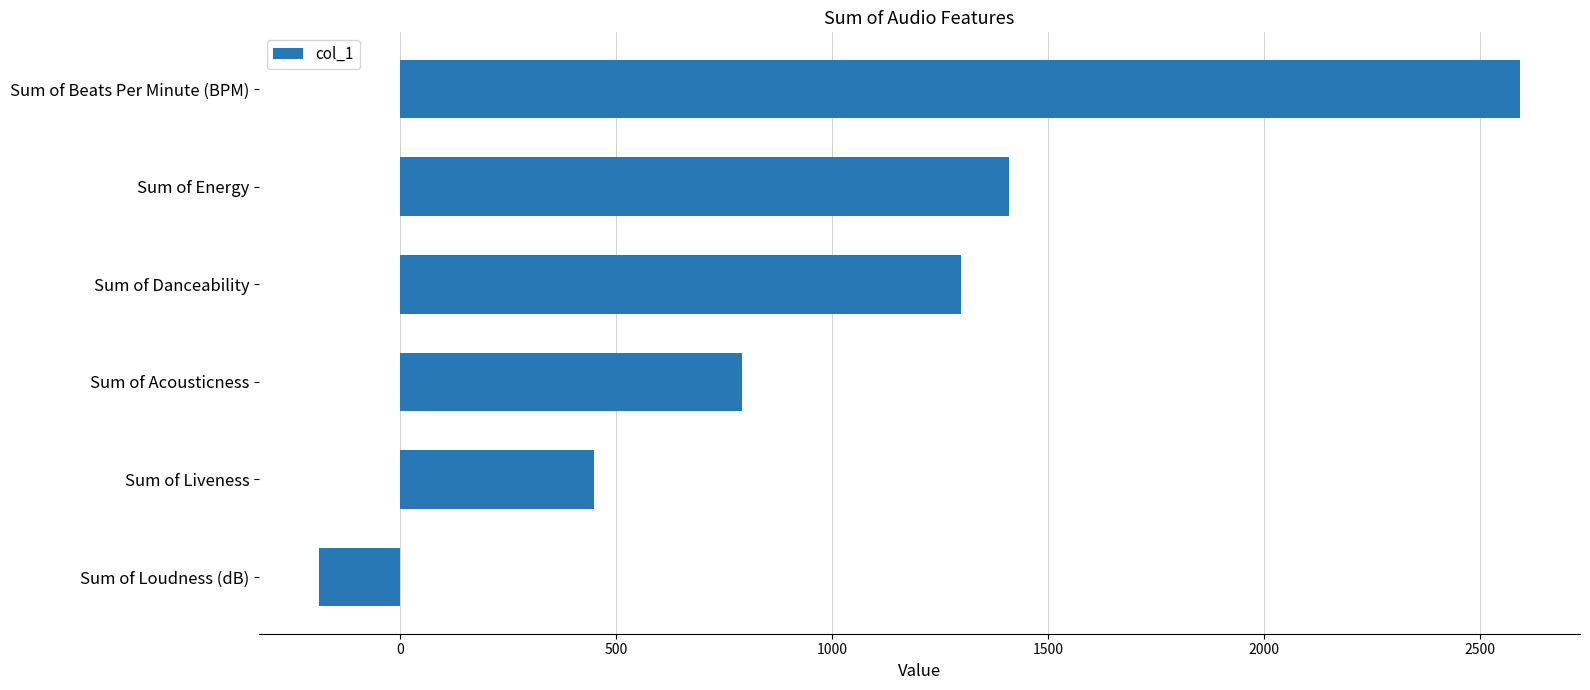

Rank the categories by value from lowest to highest.

Sum of Loudness (dB), Sum of Liveness, Sum of Acousticness, Sum of Danceability, Sum of Energy, Sum of Beats Per Minute (BPM)